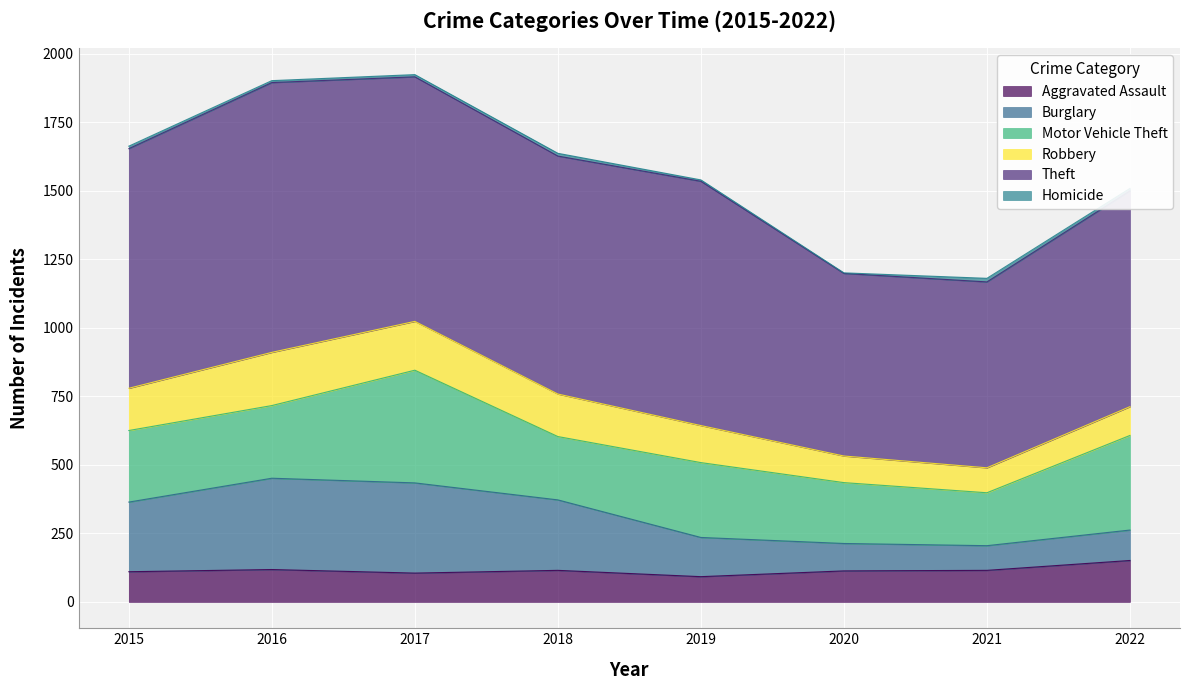

Rank the series by their maximum value, from lowest to highest.

Homicide, Aggravated Assault, Robbery, Burglary, Motor Vehicle Theft, Theft